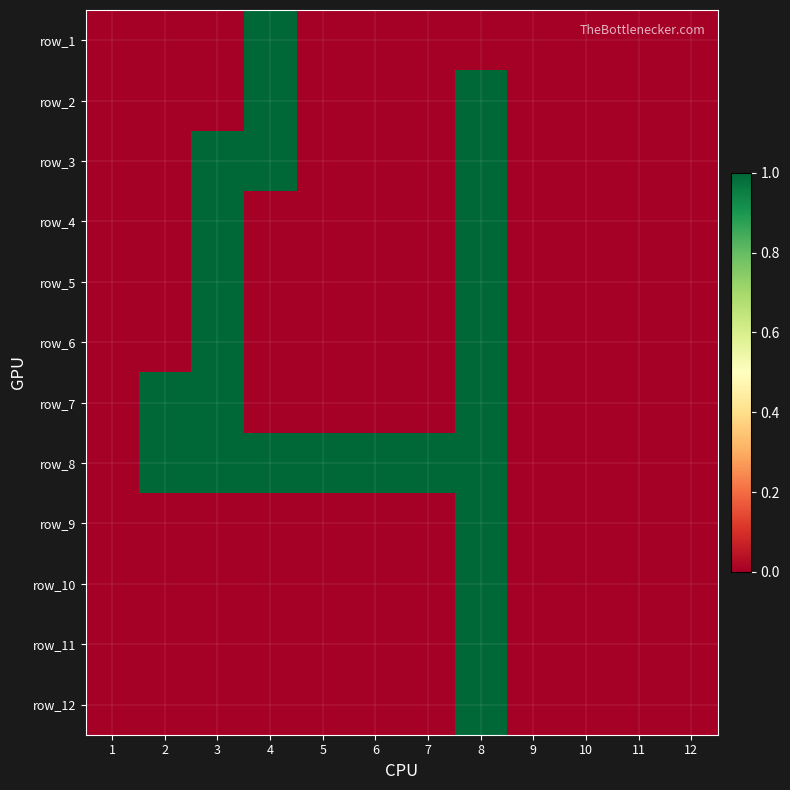

At how many categories does at least one series exceed 0?

7